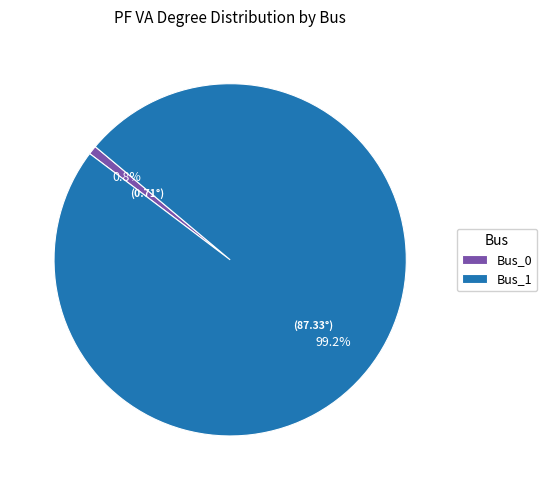

What is the smallest slice in the pie chart?

Bus_0